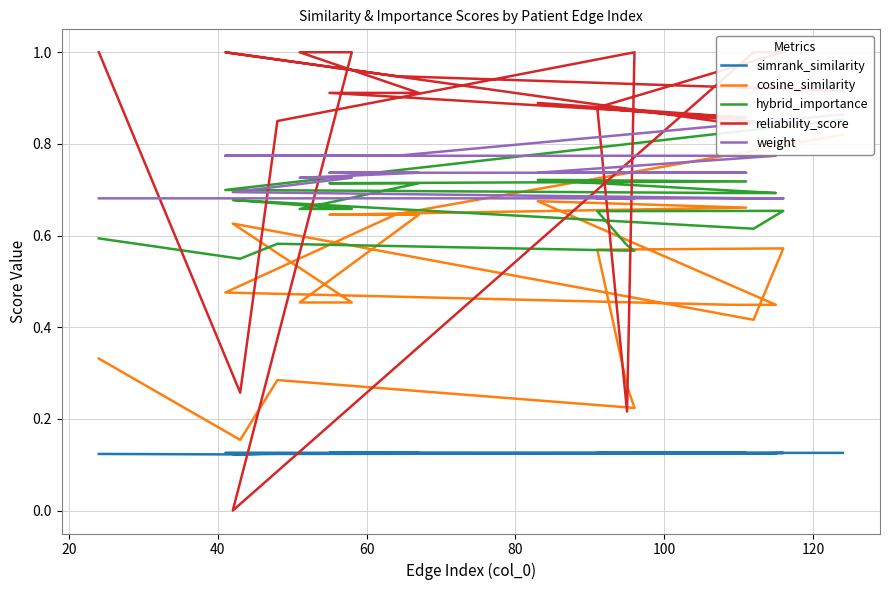

Which series has the widest spread of values?

reliability_score